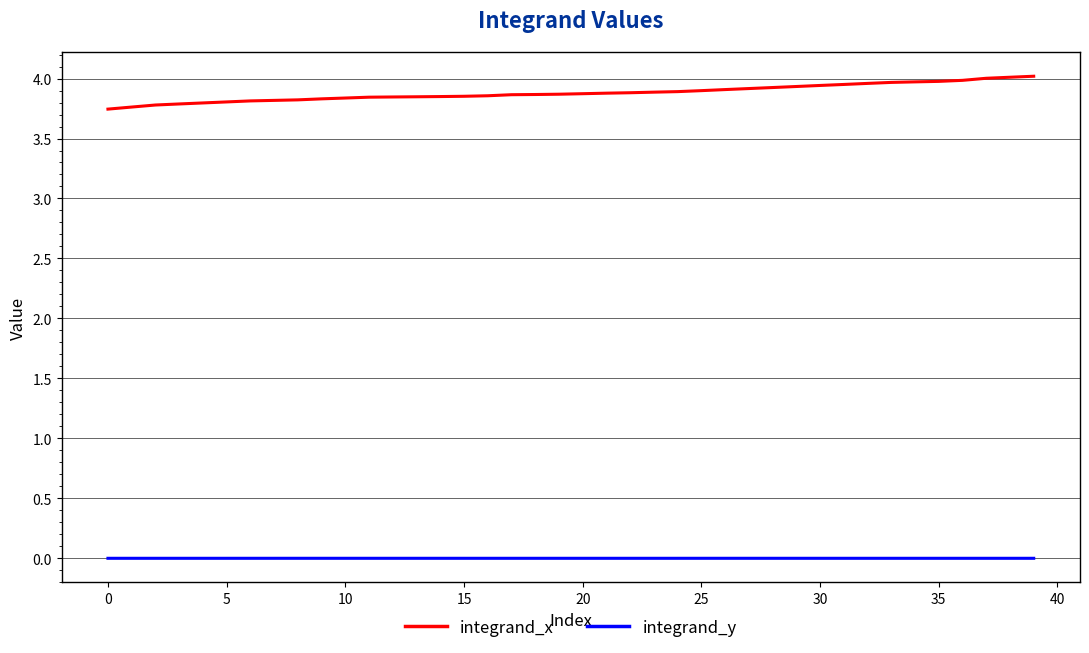

True or false: integrand_y and integrand_x cross at least once.

False